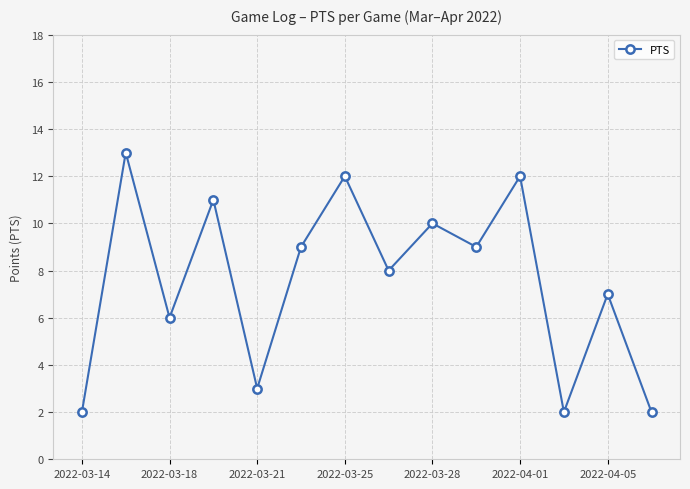

True or false: there are more than 1 points higher than both neighbors.

True